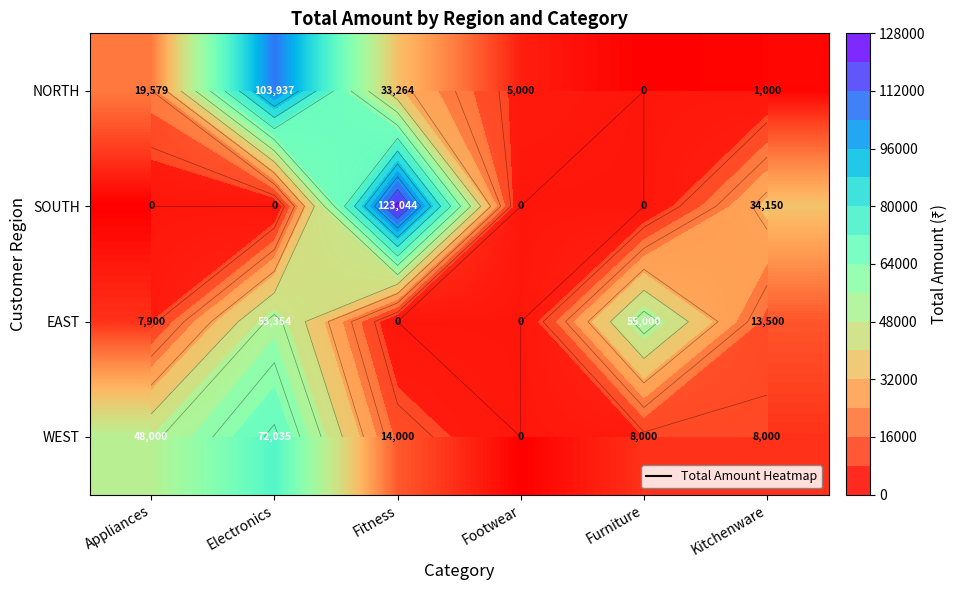

What is the approximate value of SOUTH at Fitness?

123044